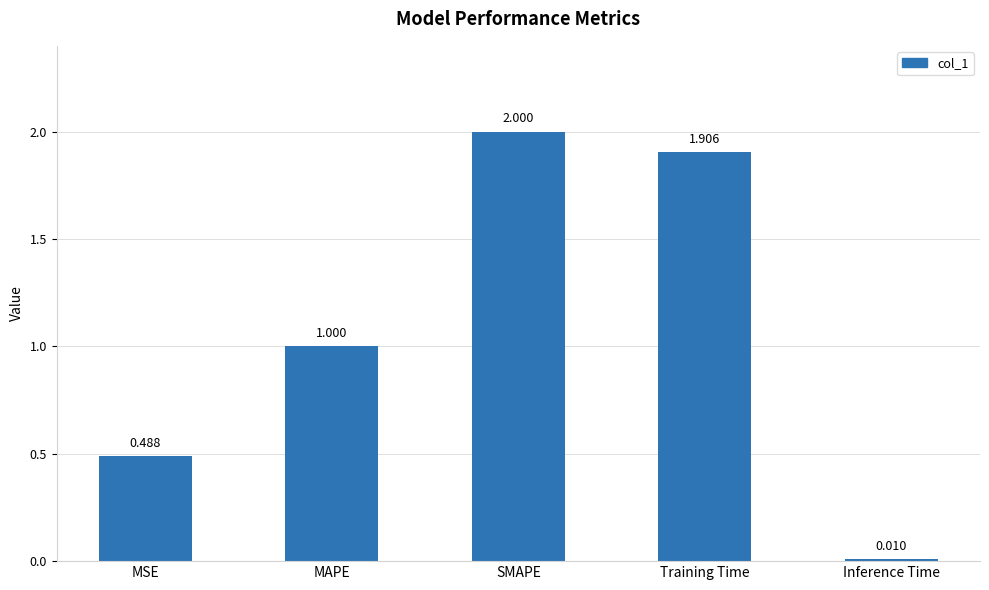

Rank the categories by value from highest to lowest.

SMAPE, Training Time, MAPE, MSE, Inference Time